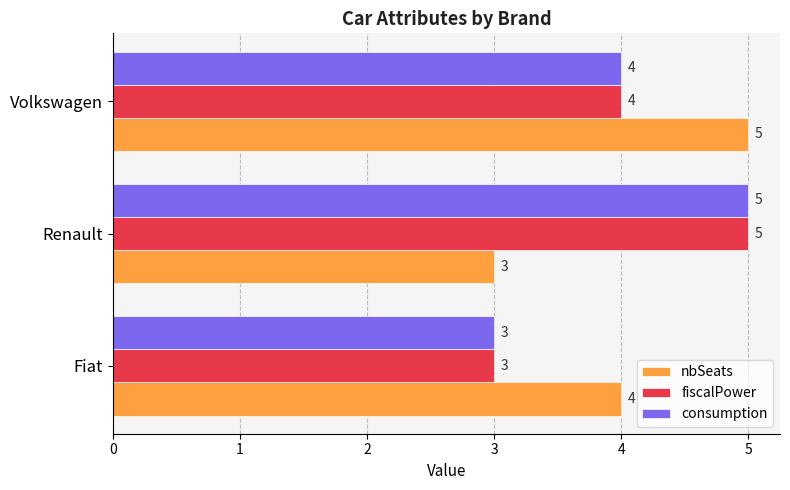

What is the maximum value for nbSeats?

5